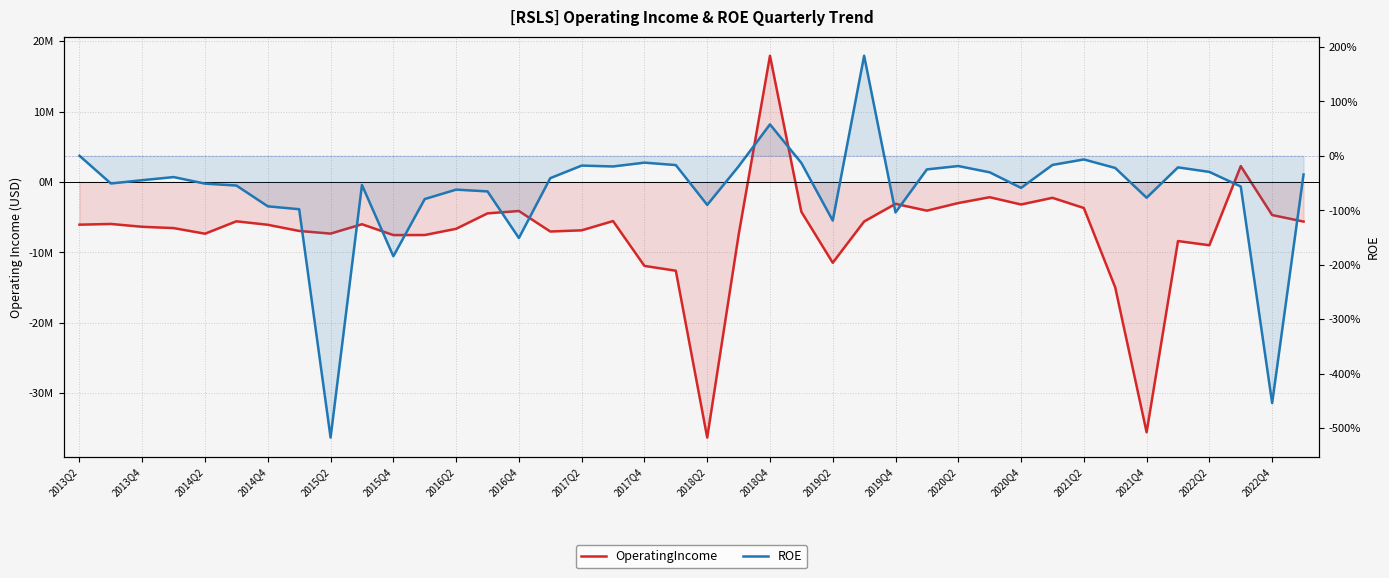

List the series in order of their peak value, lowest first.

ROE, OperatingIncome